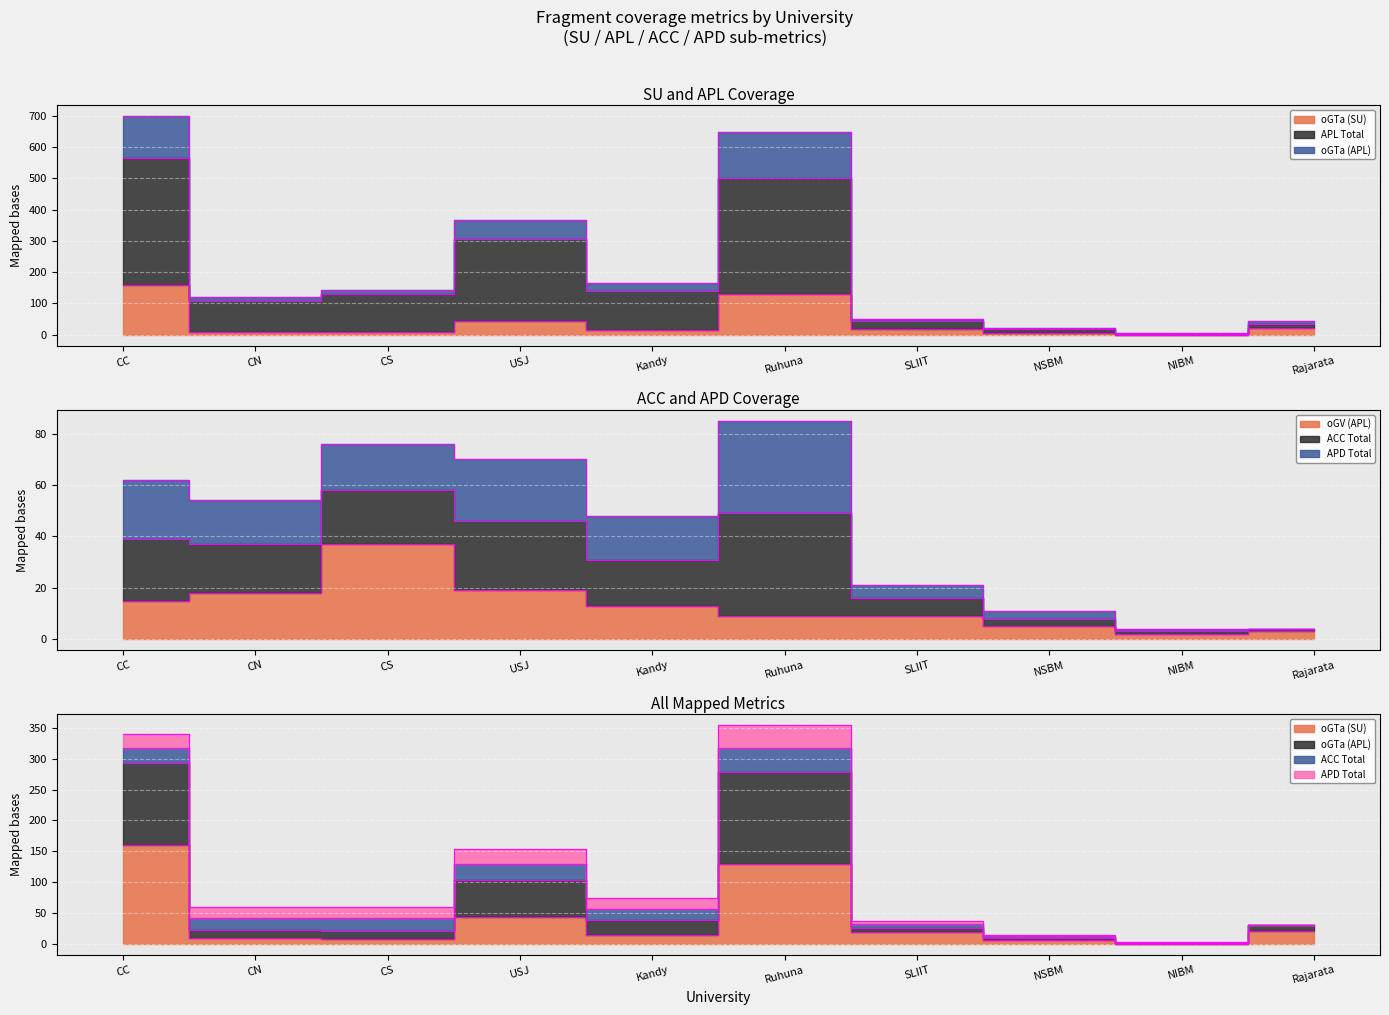

True or false: oGTa (APL) and oGV (APL) cross at least once.

False